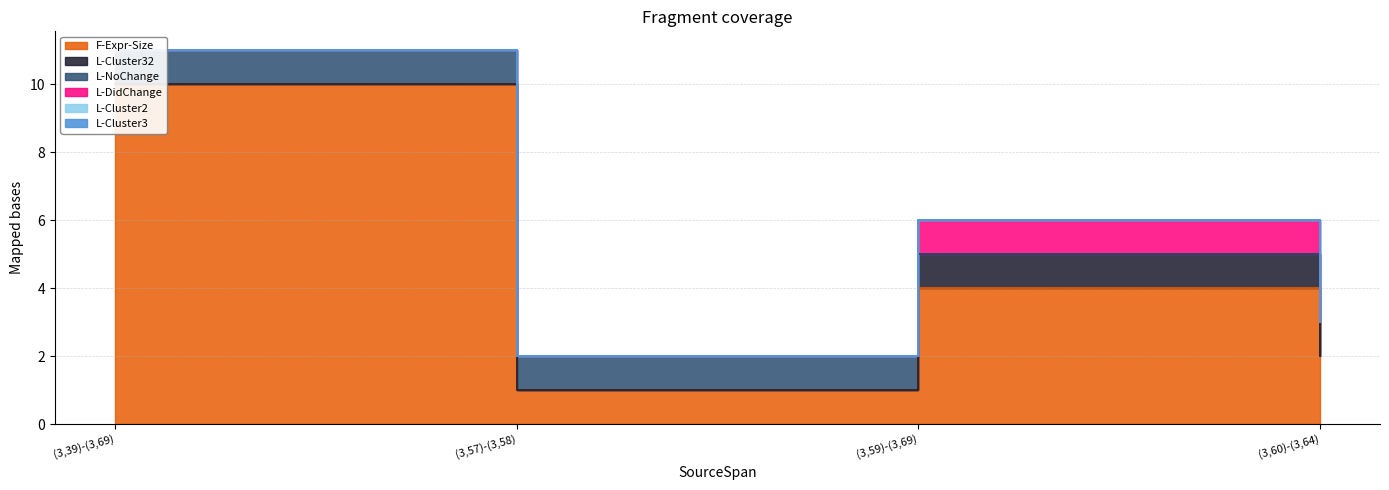

Where is L-Cluster32 nearest to the value 0?

(3,39)-(3,69)